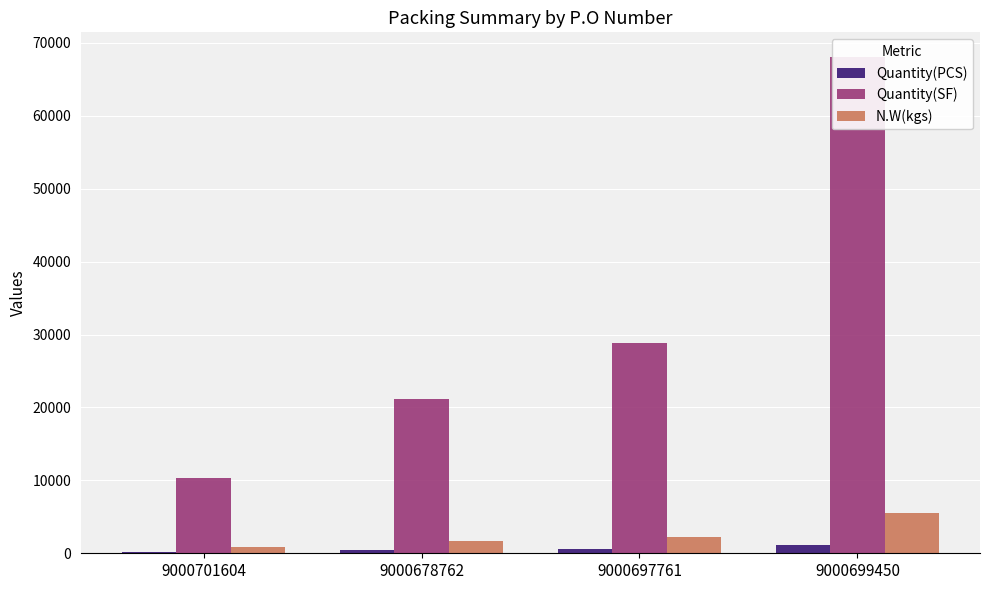

Count the Quantity(PCS) values in the range 404 to 1133.

3